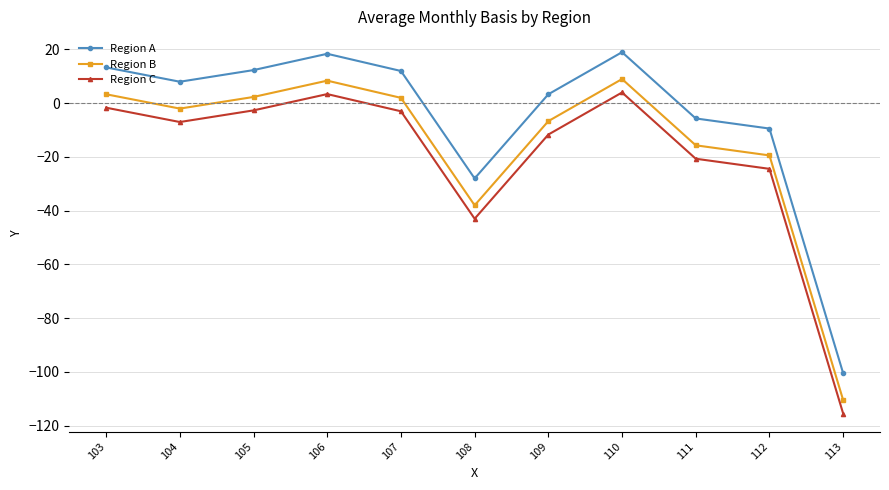

True or false: Region A and Region C cross at least once.

False